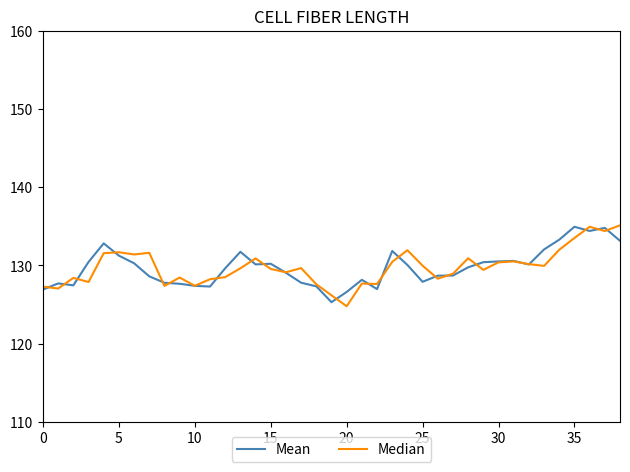

What is the smallest value displayed?

124.8